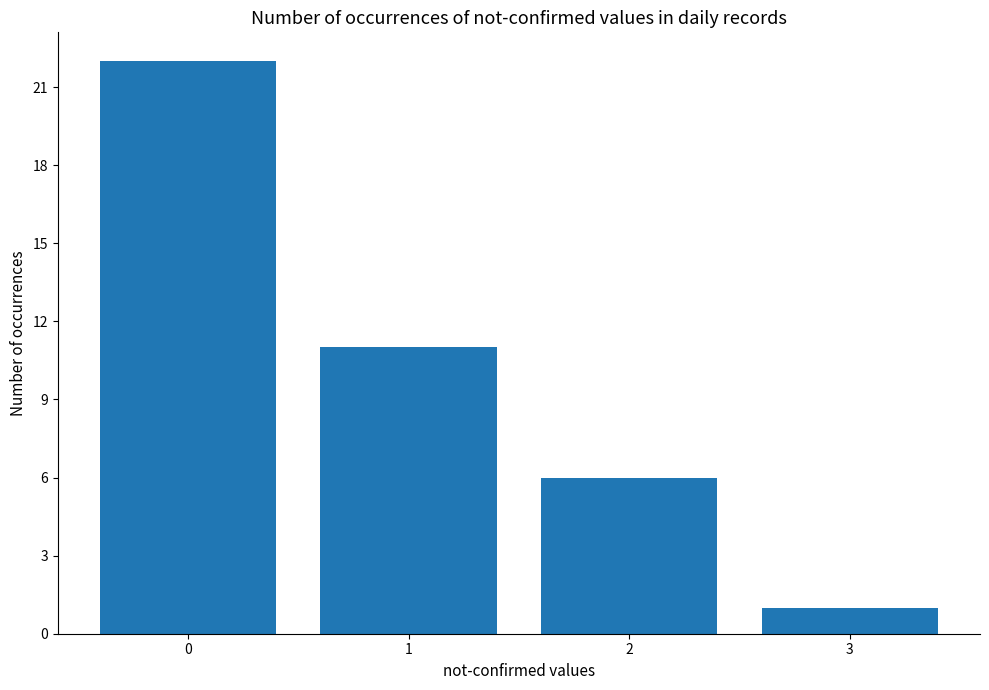

Where is the data nearest to the value 11?

1